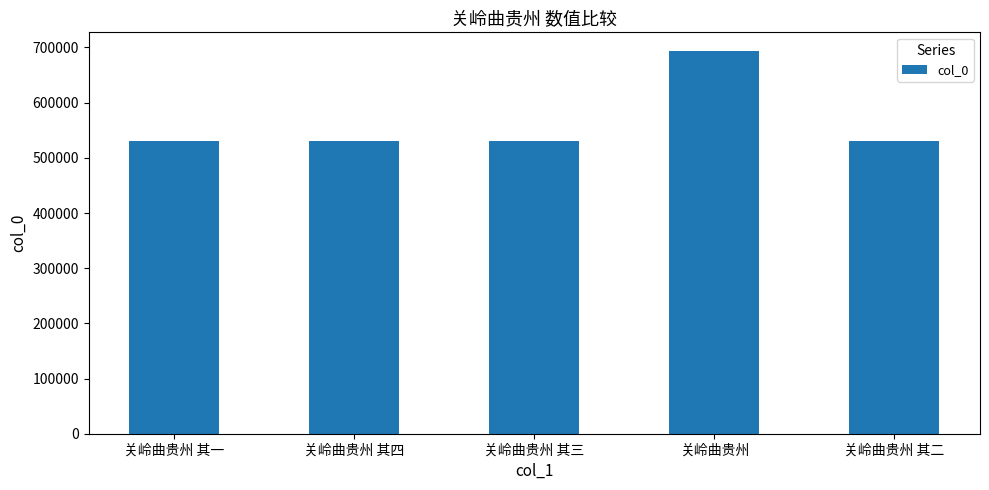

Approximately how many times larger is the value at 关岭曲贵州 compared to 关岭曲贵州 其四?

1.3